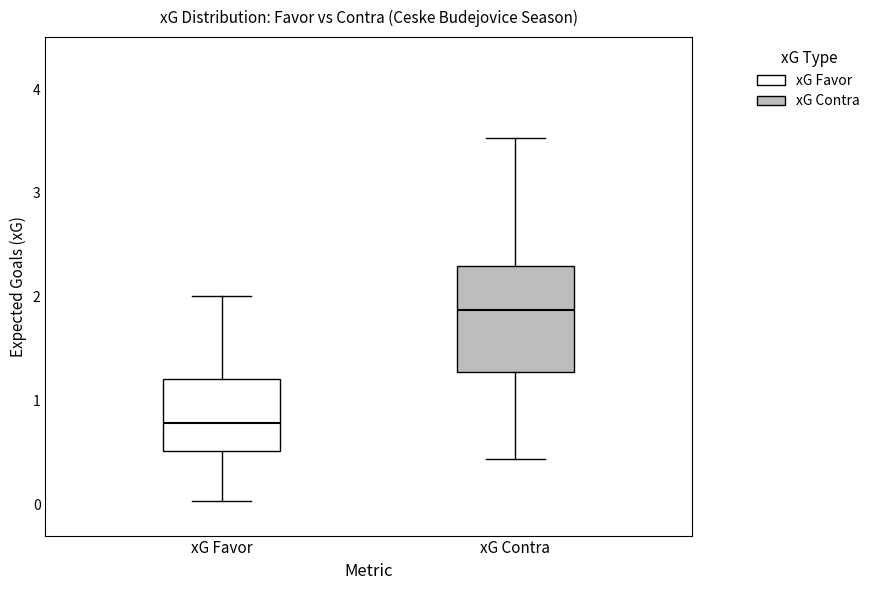

Where does the upper whisker of the box for xG Favor end on the y-axis? The values are not printed on the chart, so give them approximately, as read against the axis.

2.0